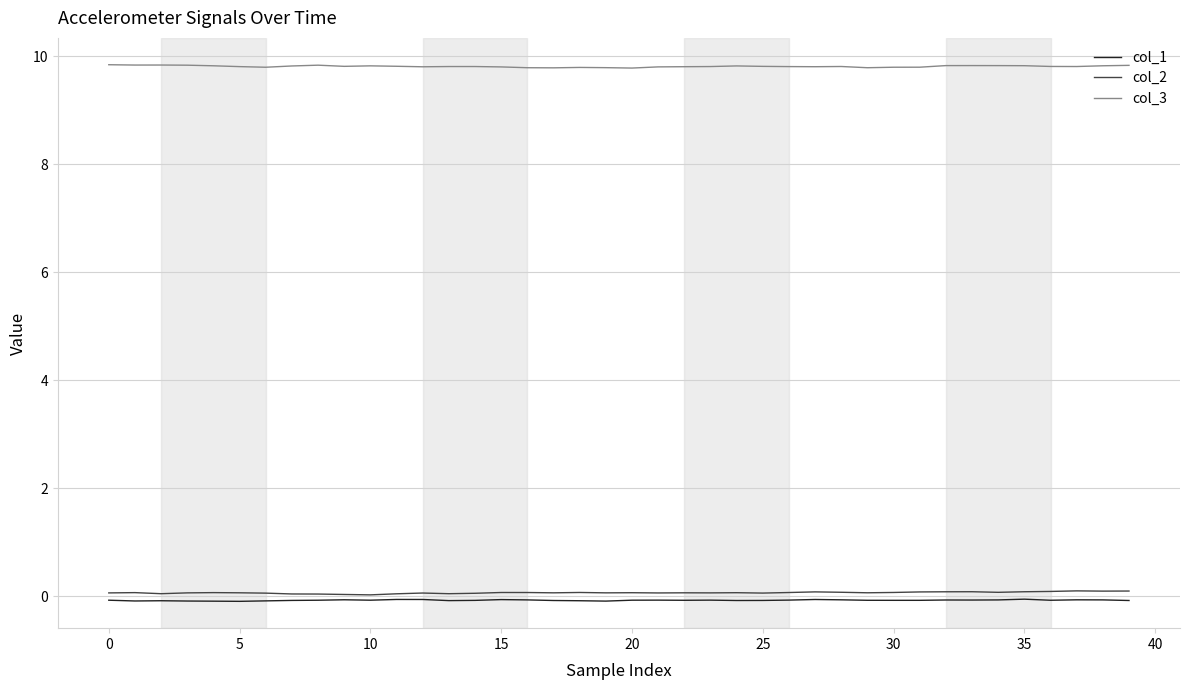

Which series has the largest total across all categories?

col_3